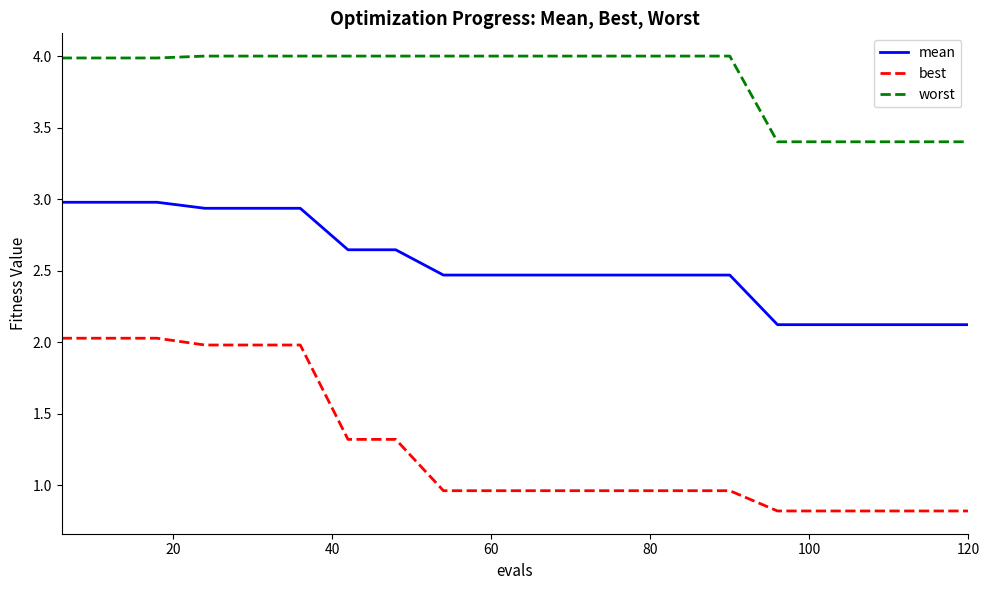

True or false: mean and best cross at least once.

False